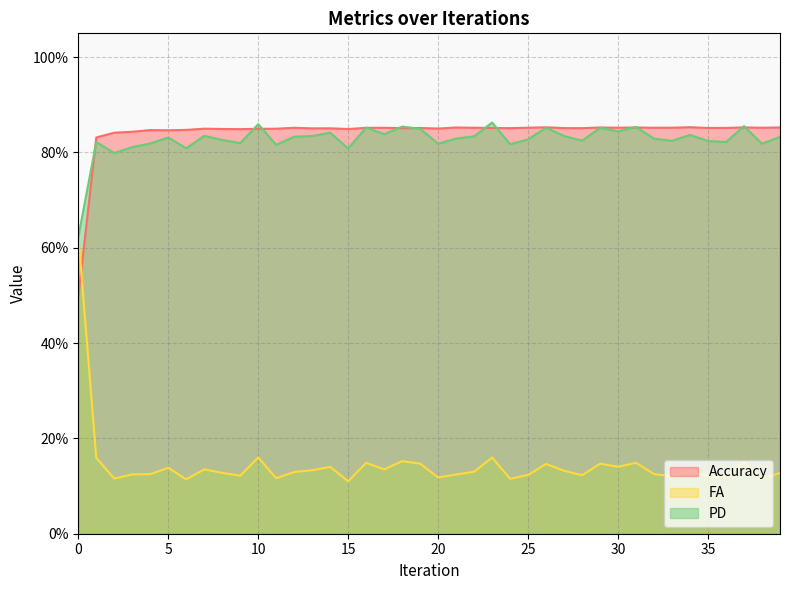

The value of FA at 17 is 0.2. True or false?

False